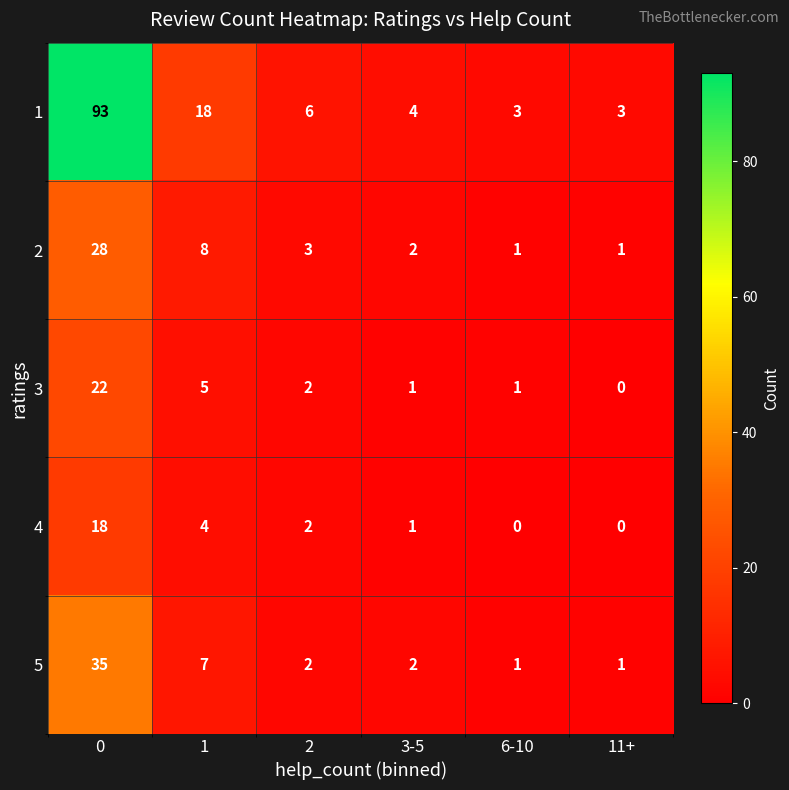

What is the difference between the highest and lowest values at 1?

14